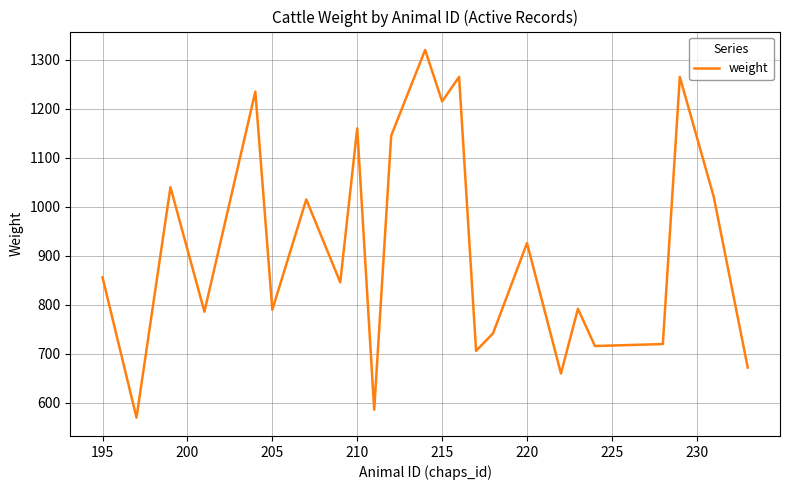

How many lines are shown in the chart?

1